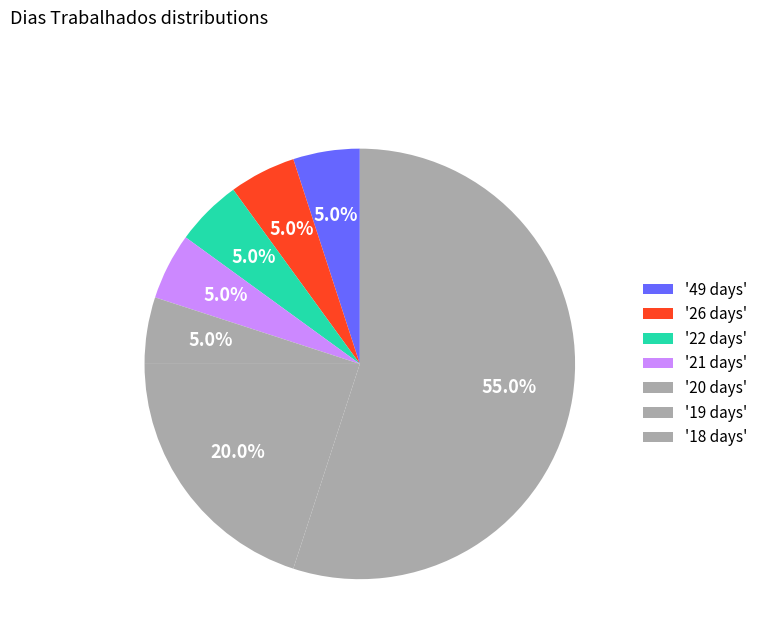

How many segments does this pie chart have?

7